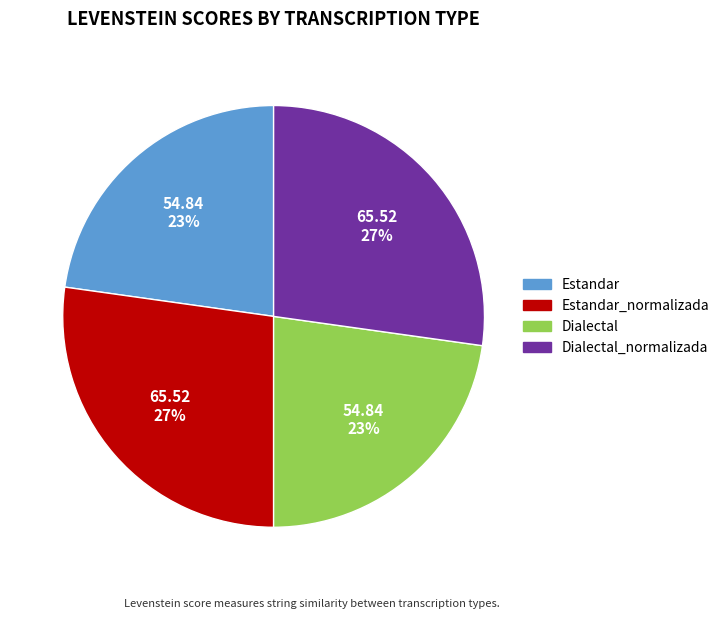

Does any single category account for the majority?

No